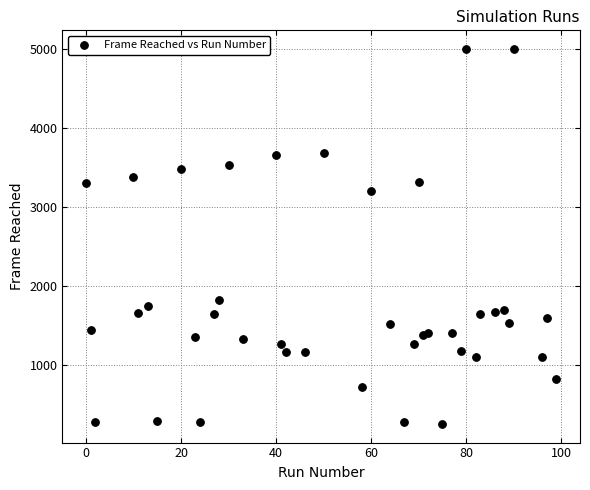

What Y value in the scatter plot is closest to 2628?

3206